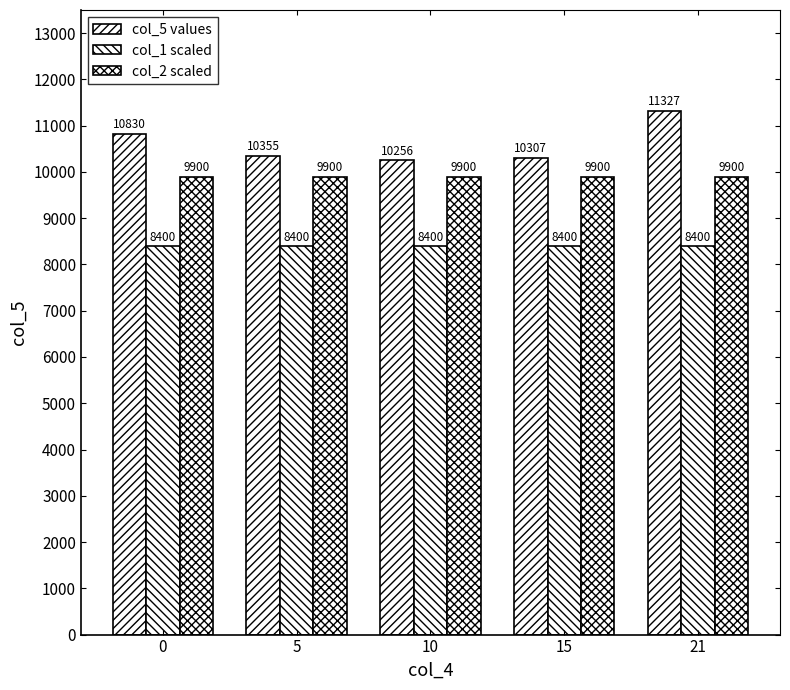

How many bars are there in each group?

3